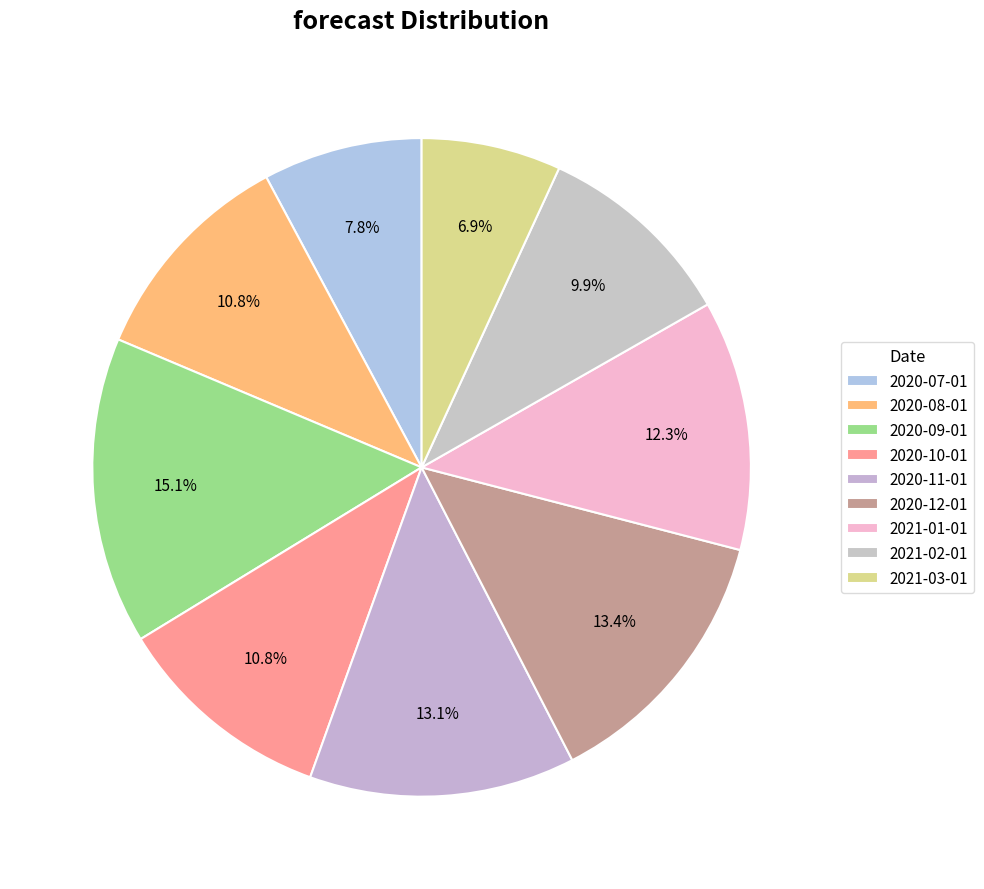

To the nearest percent, what is the difference between the 2020-12-01 and 2021-01-01 slice percentages?

1%